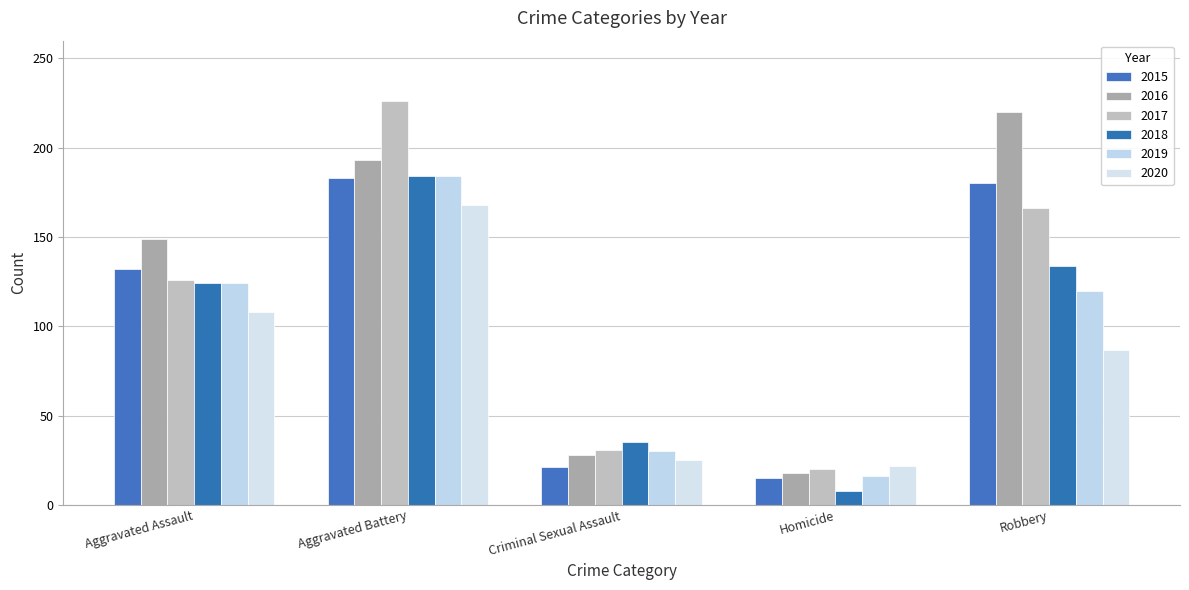

What is the difference between the second highest and second lowest values in the 2020 series?

83